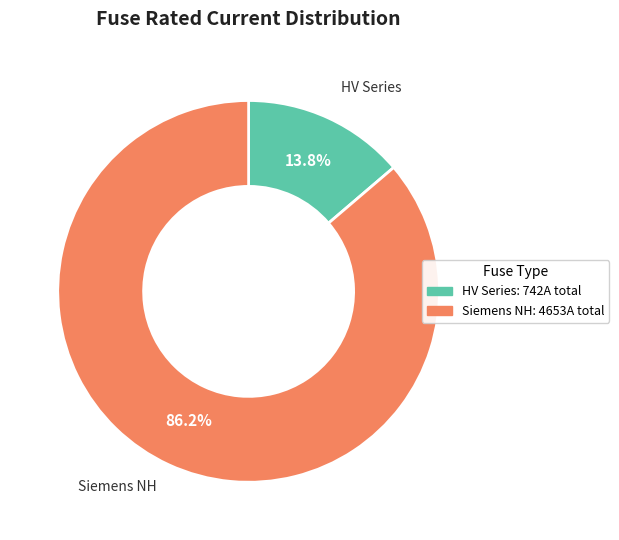

Count the number of slices in the pie.

2